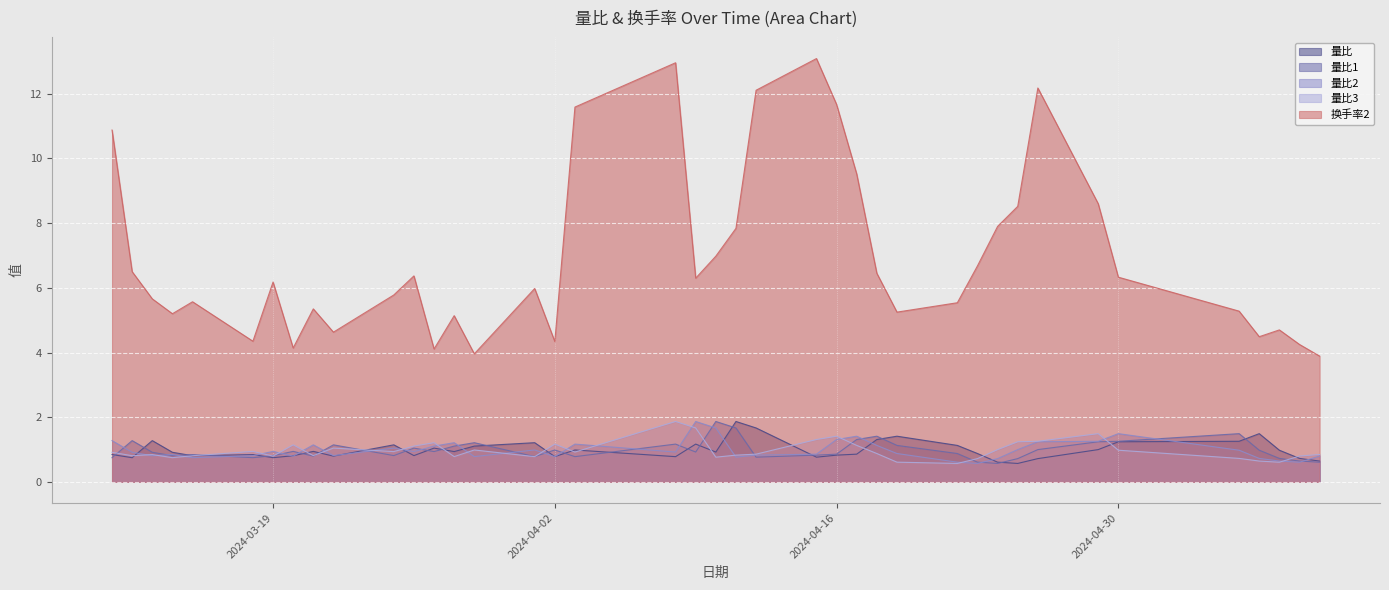

Is it true that 量比2 equals 1.5 at 2024-04-30?

True